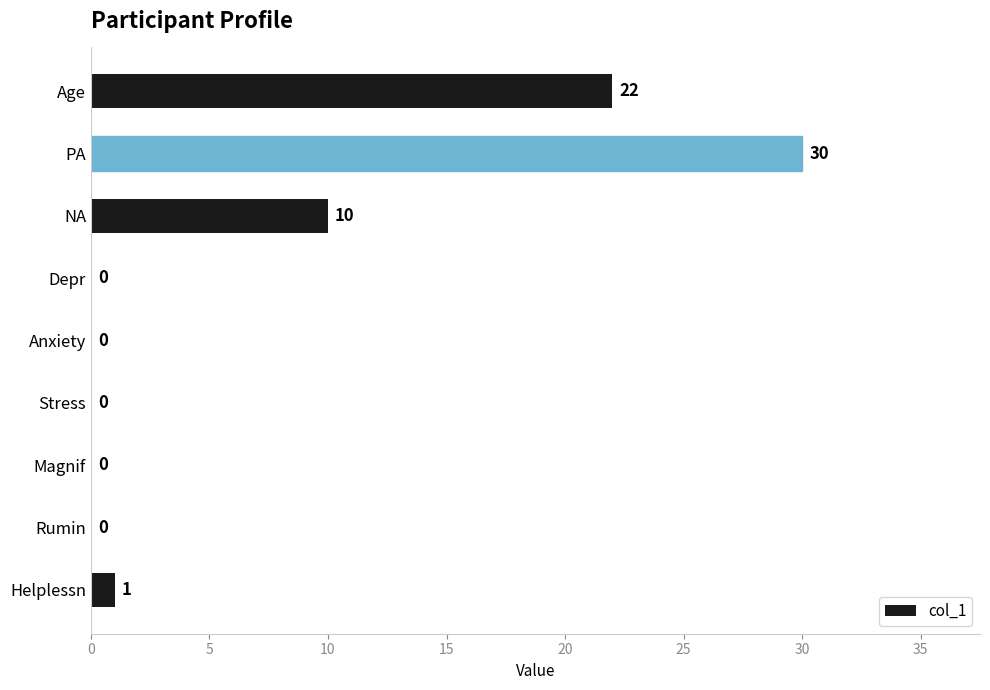

Does the chart contain stacked bars?

No